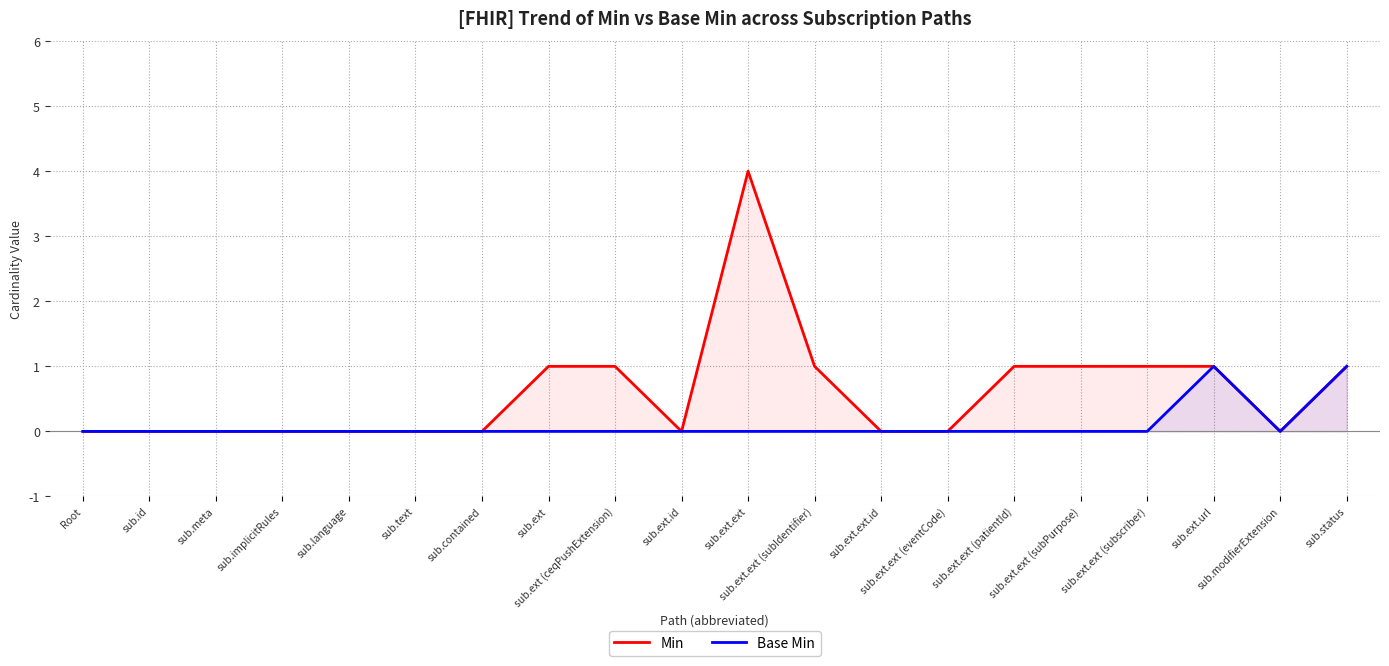

What is the label of the 16th point from the left?

sub.ext.ext (subPurpose)